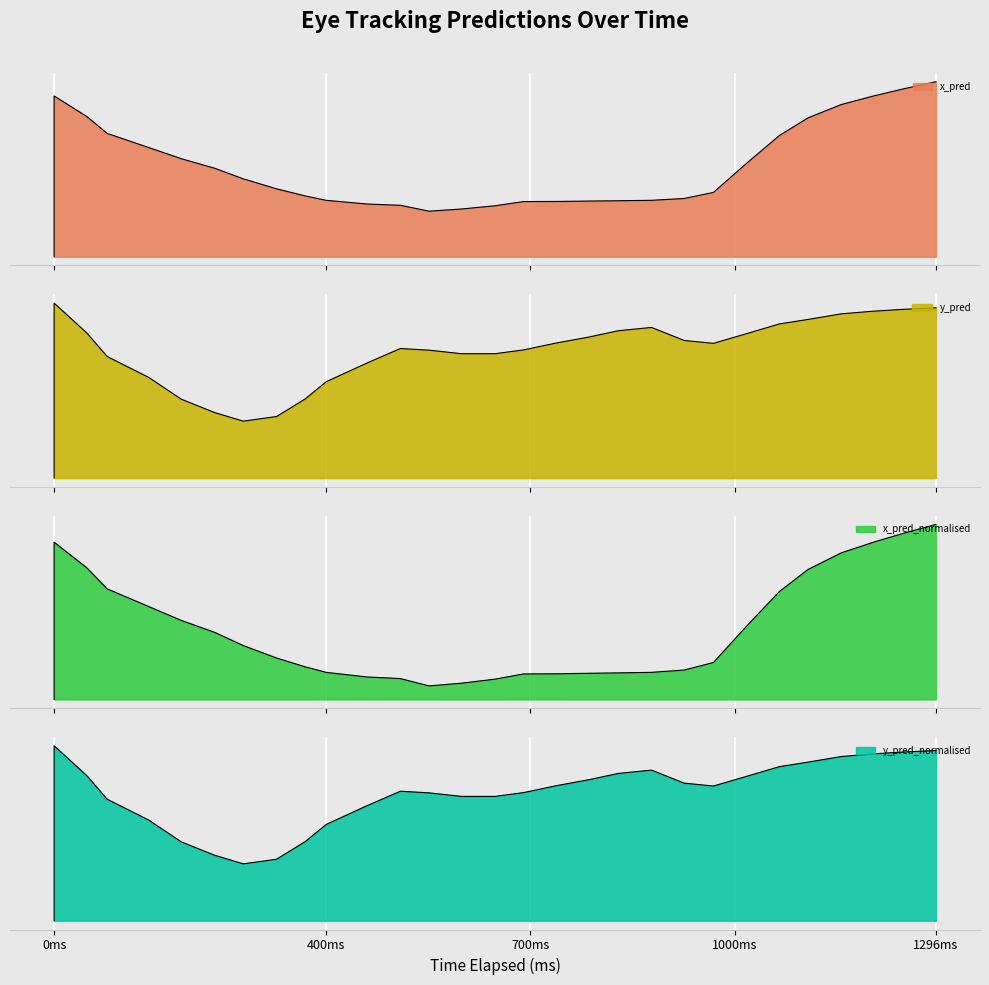

Which category has the lowest value in the y_pred_normalised series?

0ms